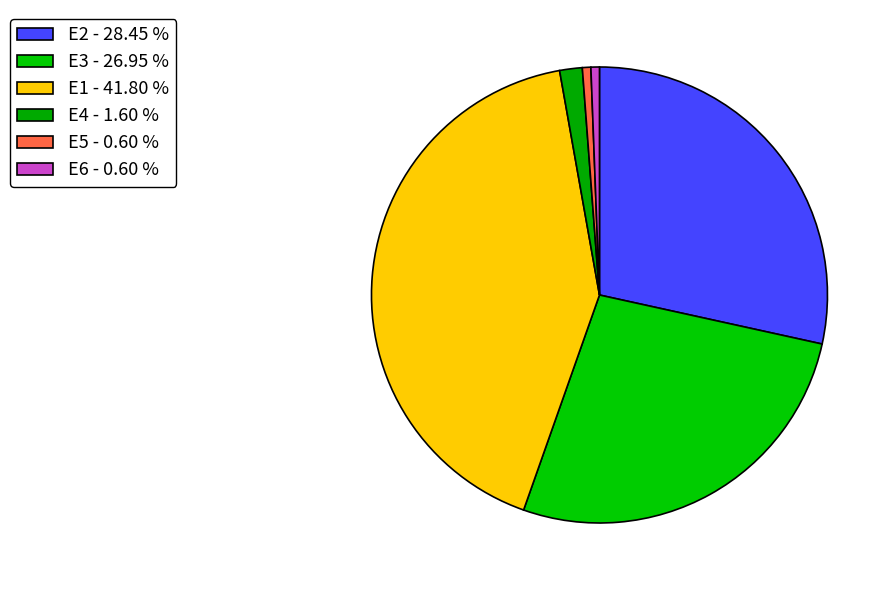

Which category has the smallest portion of the pie?

E5